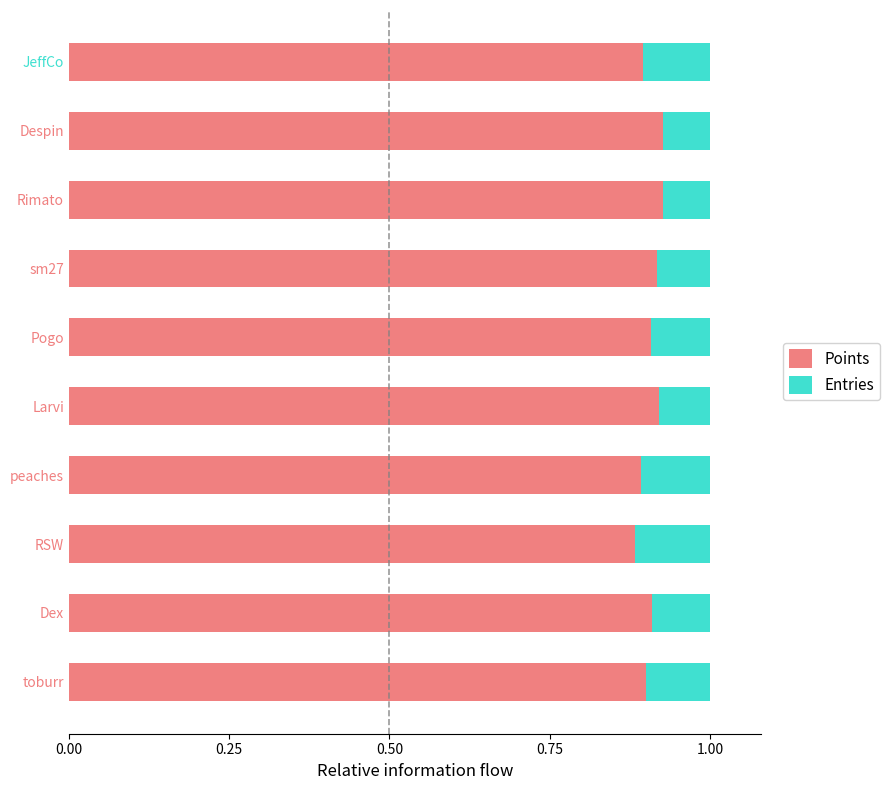

What is the sum of all Points values?

9.1